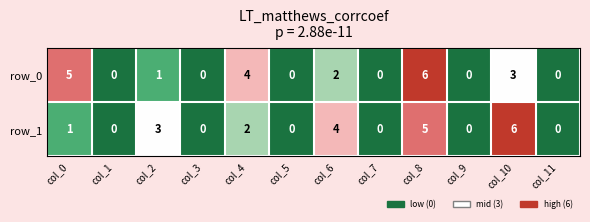

The row_0 series shows 3 at col_0. True or false?

False